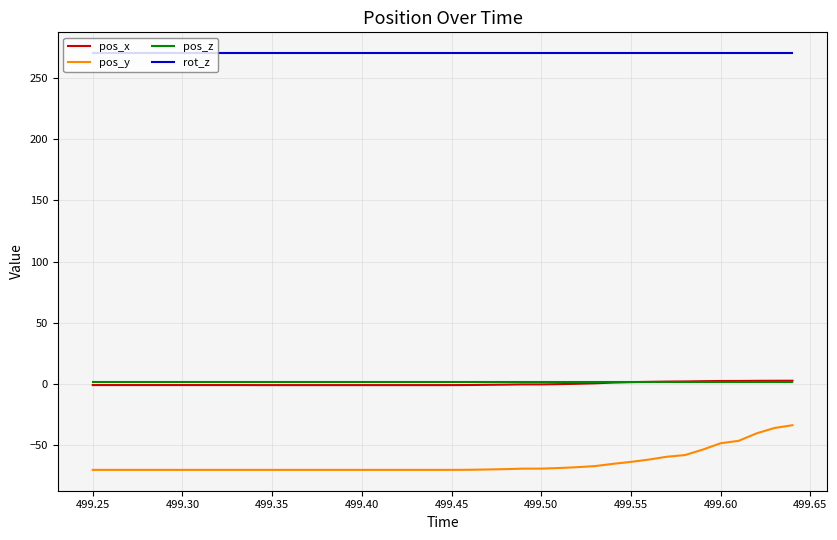

Which series has the largest total across all categories?

rot_z